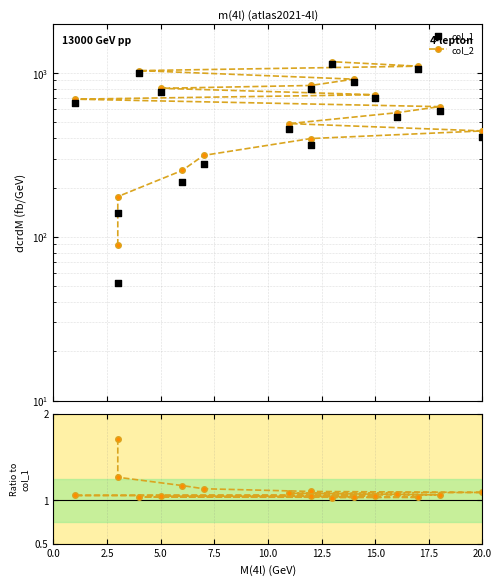

At how many categories does at least one series exceed 746?

6